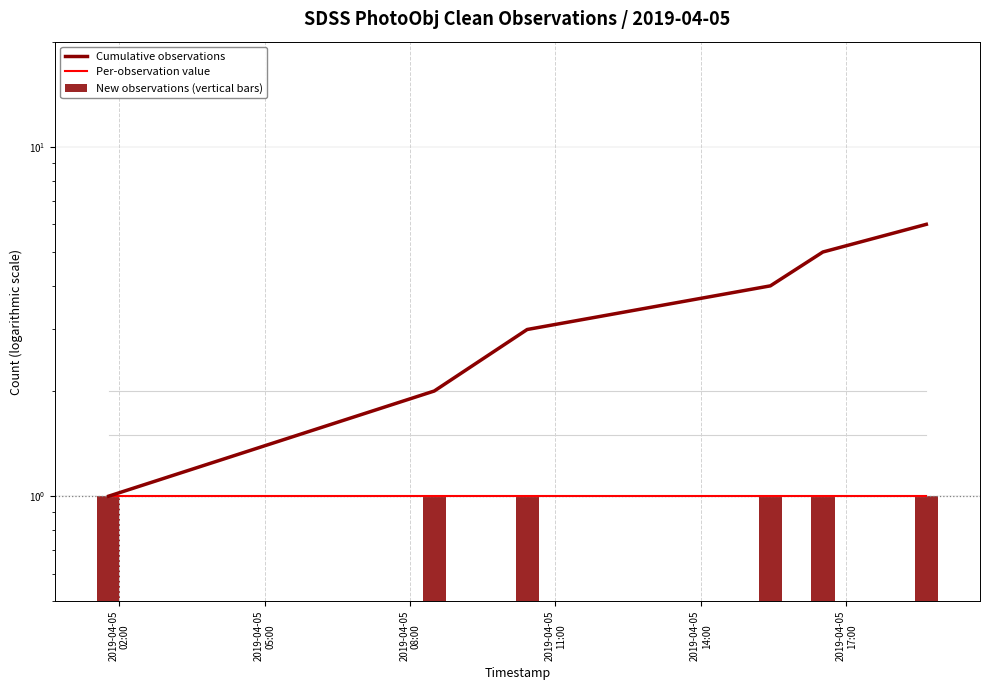

What is the value of the Cumulative observations bar at the 6th from the left?

6